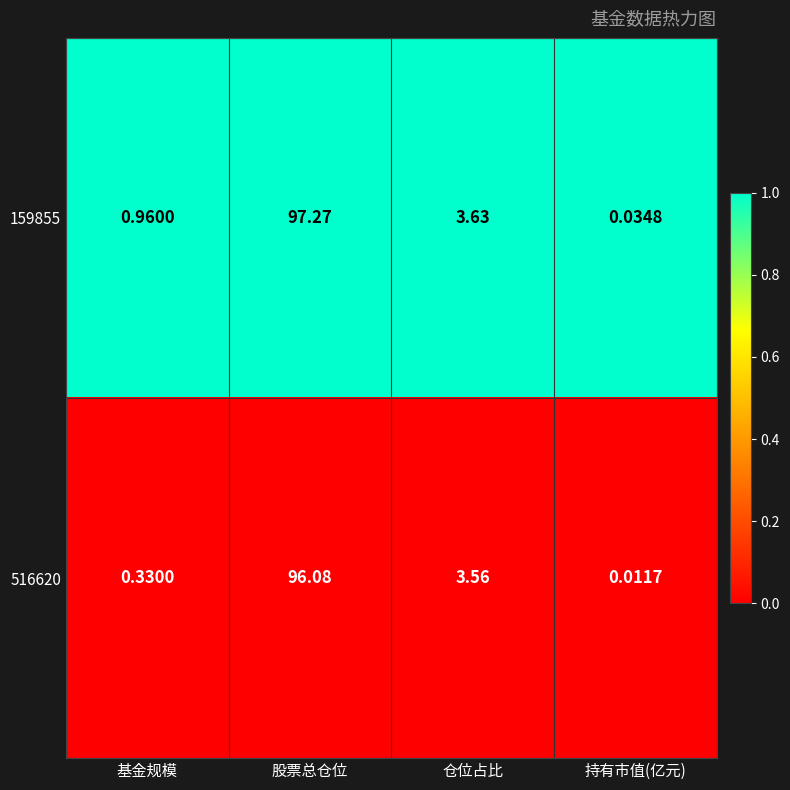

List the labels in order of 516620 value, smallest first.

持有市值(亿元), 基金规模, 仓位占比, 股票总仓位